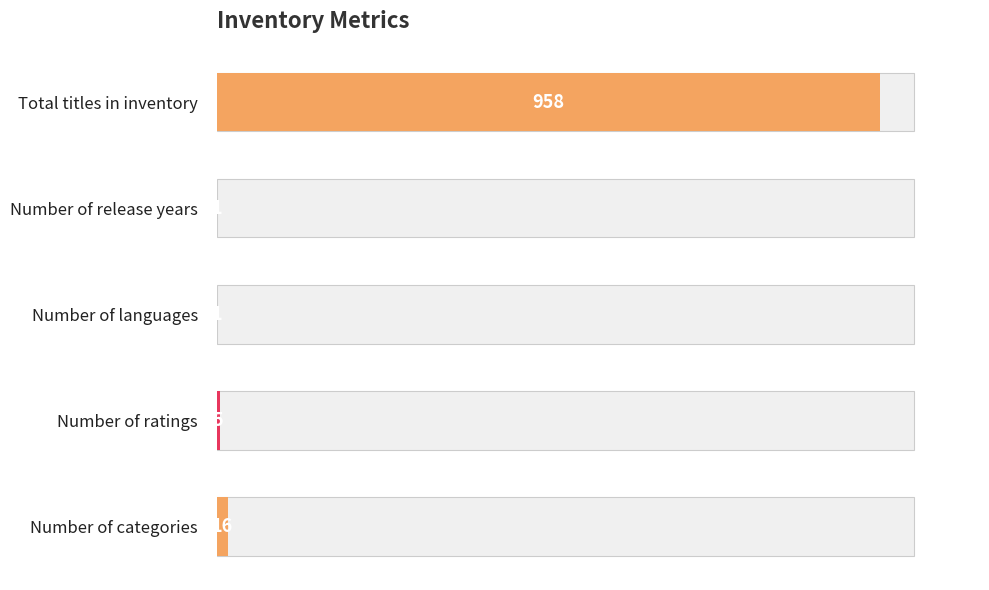

Approximately how many times larger is the value at Total titles in inventory compared to Number of categories?

59.9